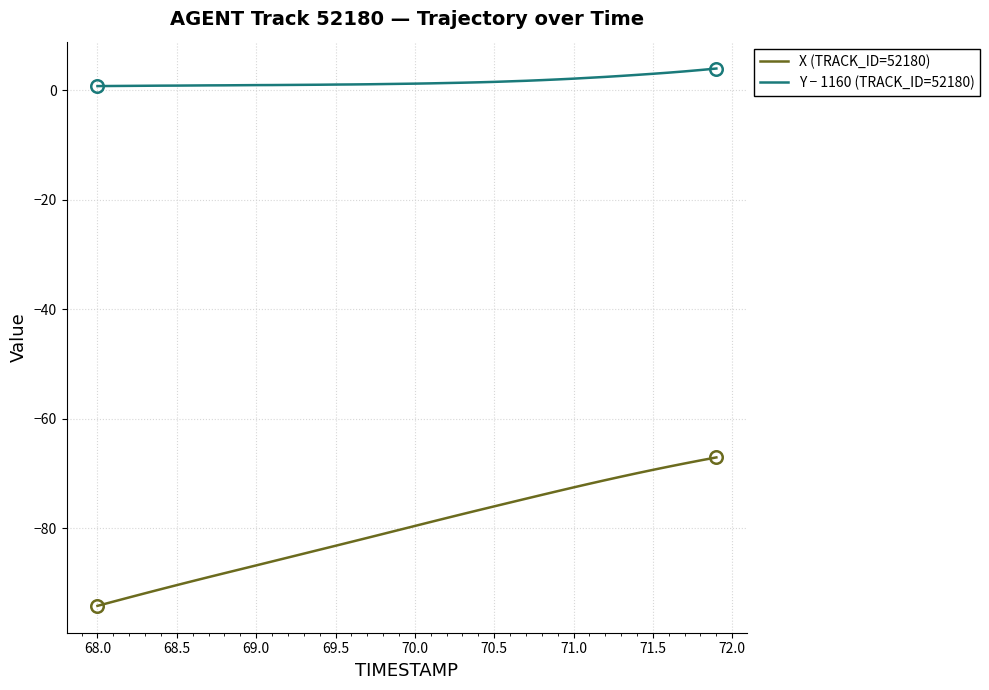

What is the difference between the maximum and minimum values in the Y − 1160 (TRACK_ID=52180) series?

3.2